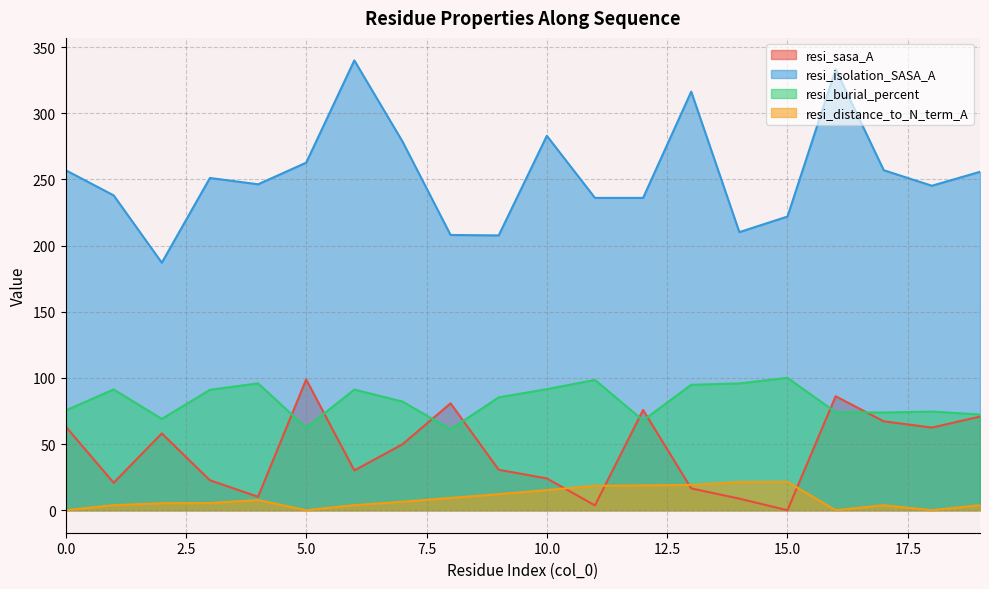

At how many categories does at least one series exceed 60?

20